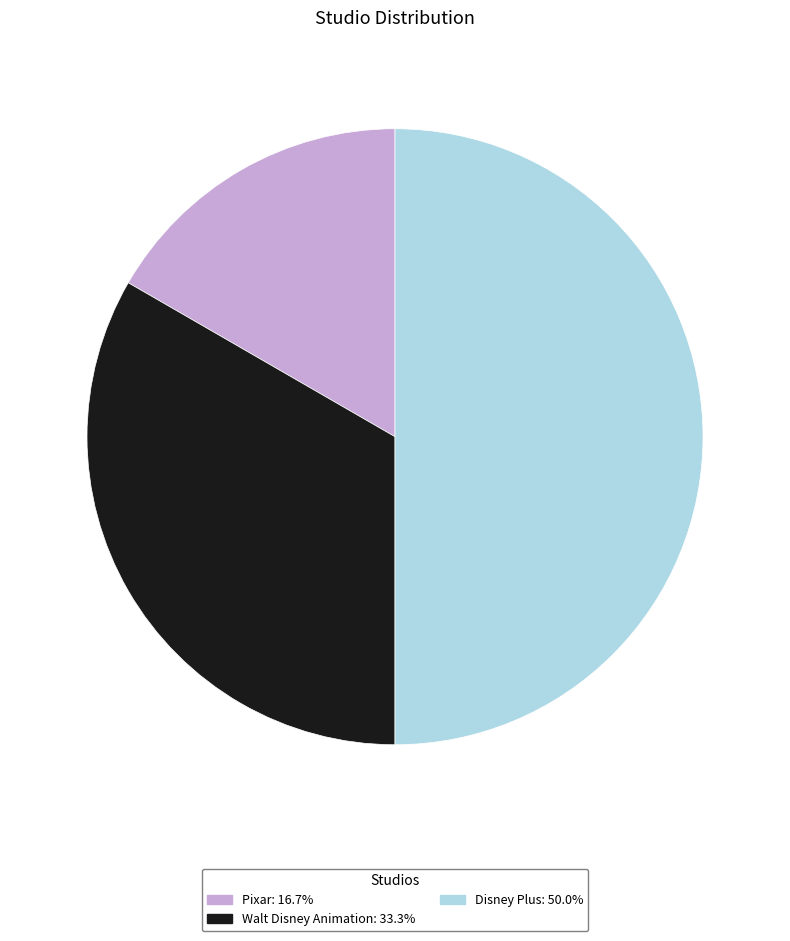

Does Pixar account for over 50% of the chart?

No